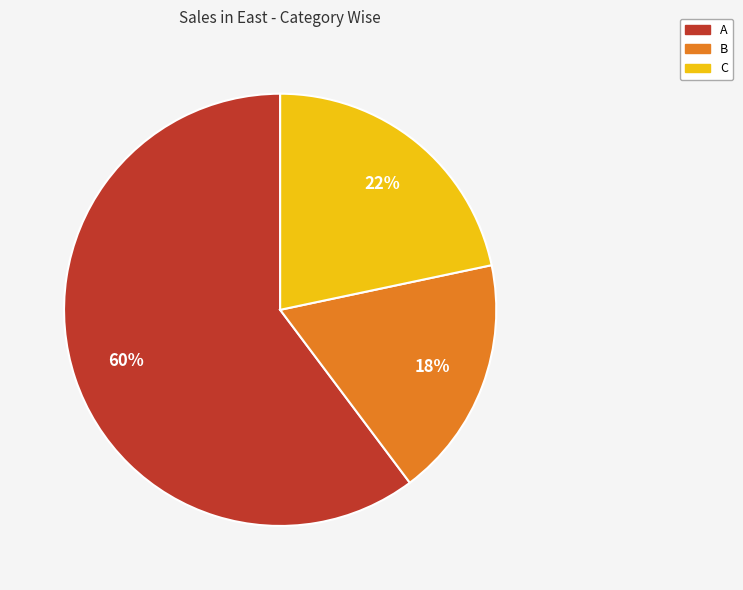

Do C and B together represent more than half of the pie?

No